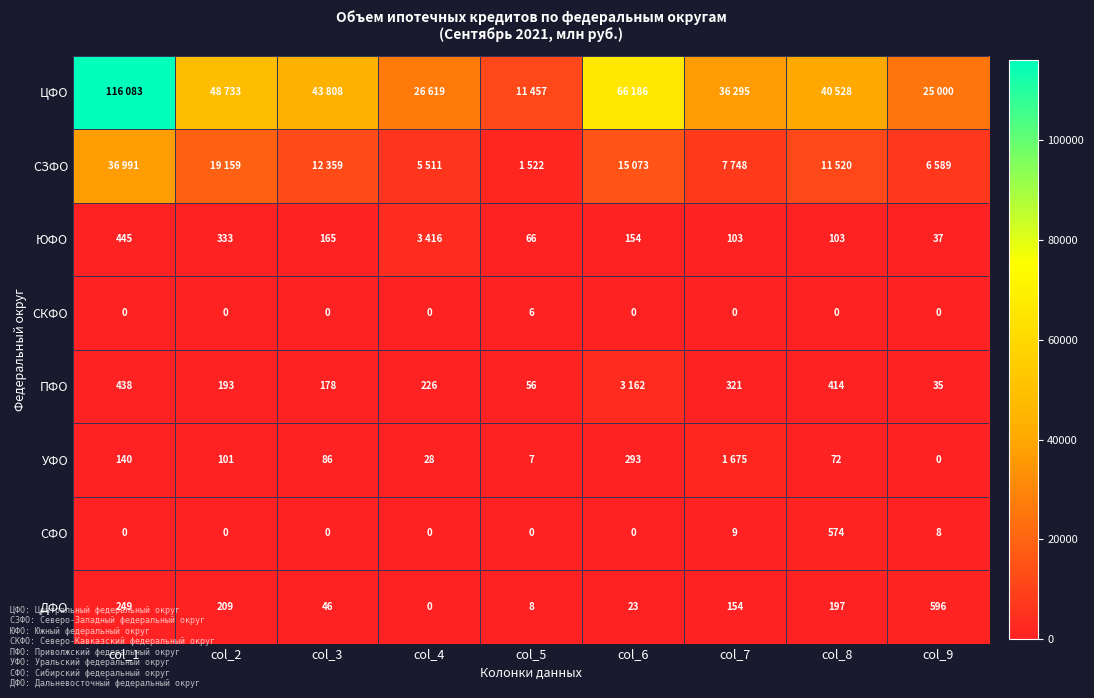

Where is ДФО nearest to the value 298?

col_1